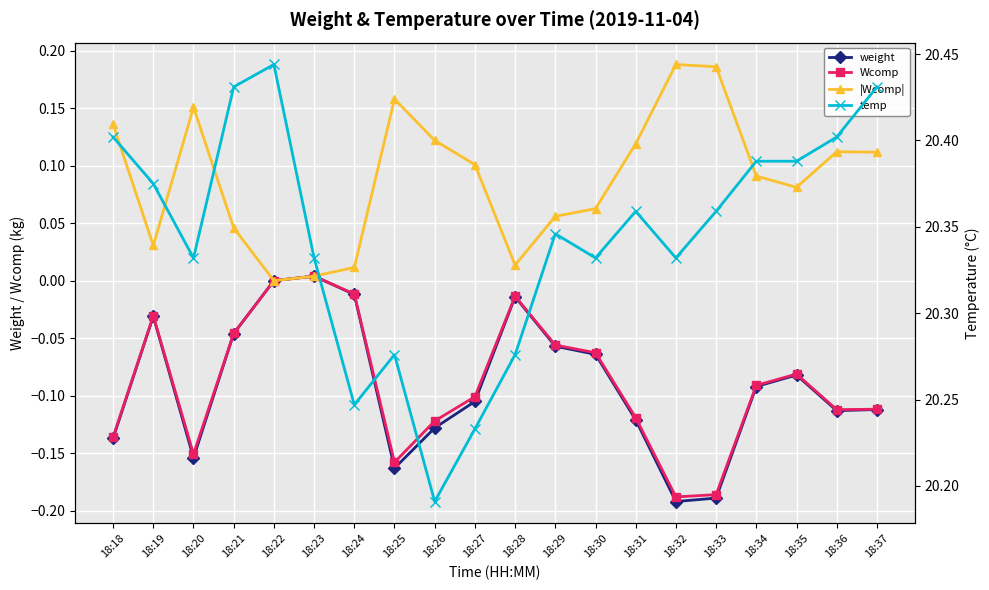

Is this an area chart (filled region under the line)?

No